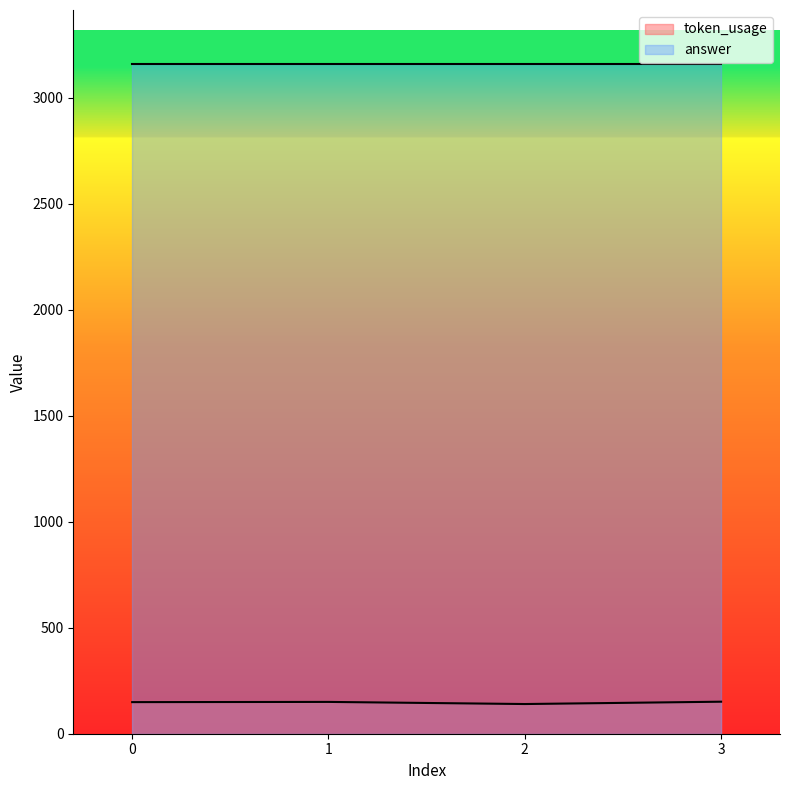

Rank the categories by value from lowest to highest.

2, 0, 1, 3